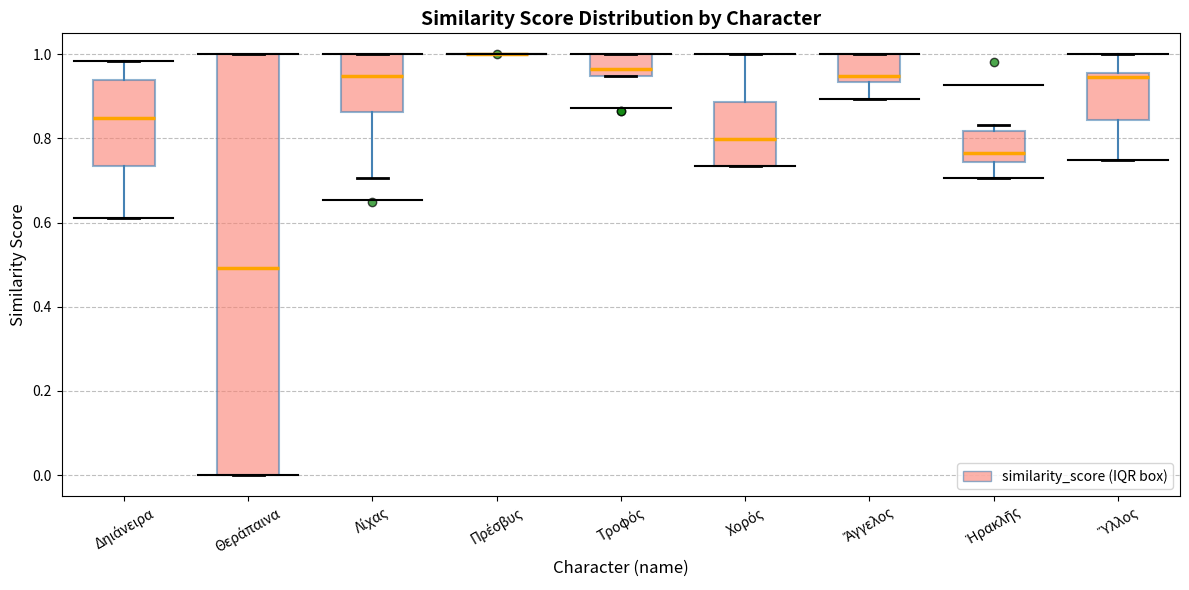

Reading left to right, transcribe this box plot: for each box, give where its median line is, the range the box spans, and where its two whiskers end, as read against the y-axis. The values are not printed on the chart, so give them approximately, as read against the axis.

Δηιάνειρα: median 0.84, box 0.74 to 0.94, whiskers 0.60 to 0.98
Θεράπαινα: median 0.50, box 0.00 to 1.00, whiskers 0.00 to 1.00
Λίχας: median 0.94, box 0.86 to 1.00, whiskers 0.70 to 1.00
Πρέσβυς: box collapsed to a line at 1.00, whiskers 1.00 to 1.00
Τροφός: median 0.96, box 0.94 to 1.00, whiskers 0.94 to 1.00
Χορός: median 0.80, box 0.74 to 0.88, whiskers 0.74 to 1.00
Ἄγγελος: median 0.94 (just above the box's lower edge), box 0.94 to 1.00, whiskers 0.90 to 1.00
Ἡρακλῆς: median 0.76, box 0.74 to 0.82, whiskers 0.70 to 0.84
Ὕλλος: median 0.94, box 0.84 to 0.96, whiskers 0.74 to 1.00